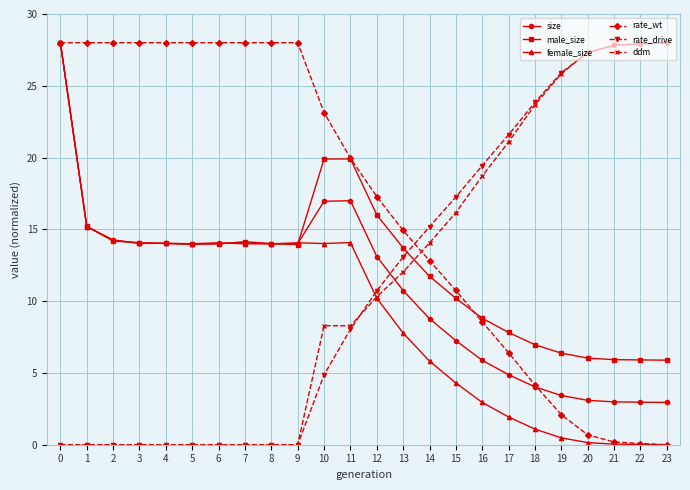

What is the total value across all series at 0?

112.0